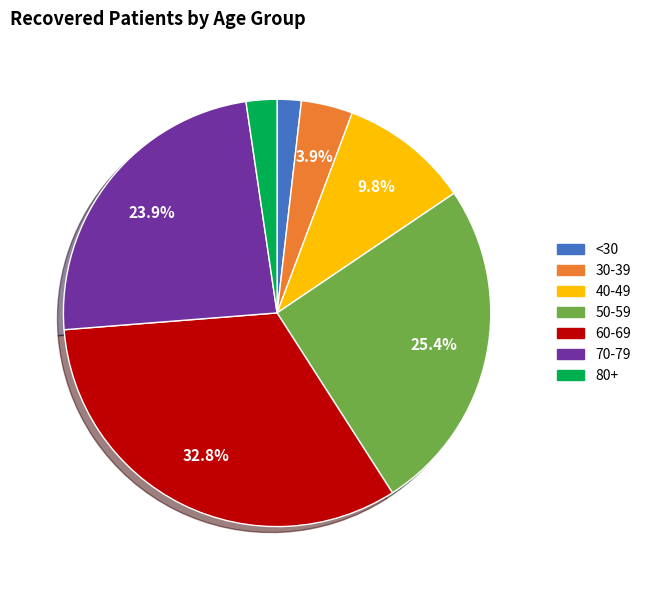

Is there any slice that represents more than half of the pie?

No